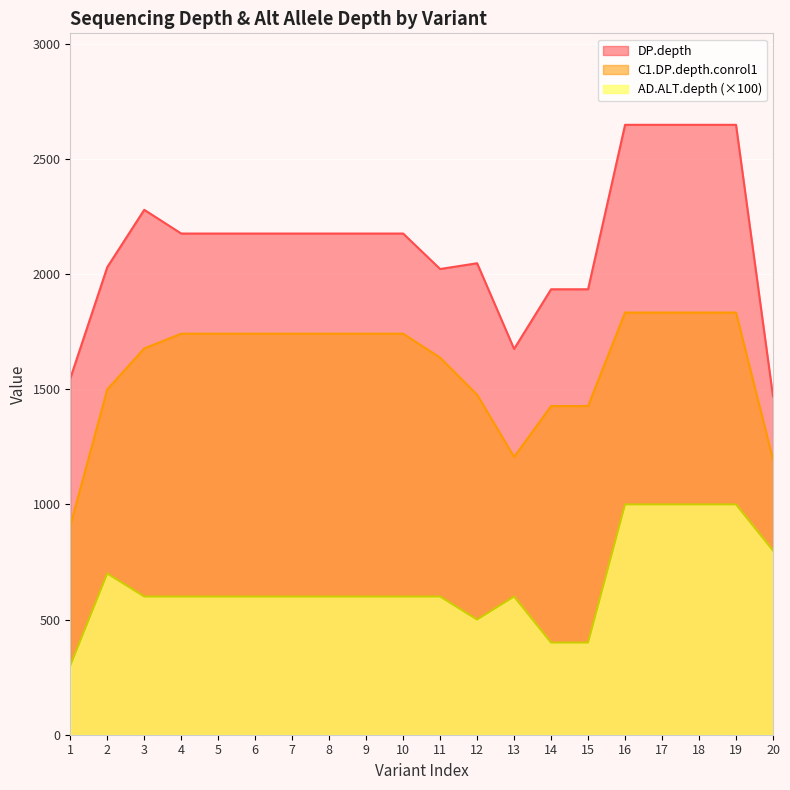

Reading left to right, transcribe all the data shown in this chart.

DP.depth: 1=1547	2=2030	3=2279	4=2176	5=2176	6=2176	7=2176	8=2176	9=2176	10=2176	11=2022	12=2047	13=1675	14=1934	15=1934	16=2648	17=2648	18=2648	19=2648	20=1469
C1.DP.depth.conrol1: 1=907	2=1499	3=1677	4=1741	5=1741	6=1741	7=1741	8=1741	9=1741	10=1741	11=1637	12=1476	13=1206	14=1427	15=1427	16=1833	17=1833	18=1833	19=1833	20=1194
AD.ALT.depth: 1=300	2=700	3=600	4=600	5=600	6=600	7=600	8=600	9=600	10=600	11=600	12=500	13=600	14=400	15=400	16=1000	17=1000	18=1000	19=1000	20=800